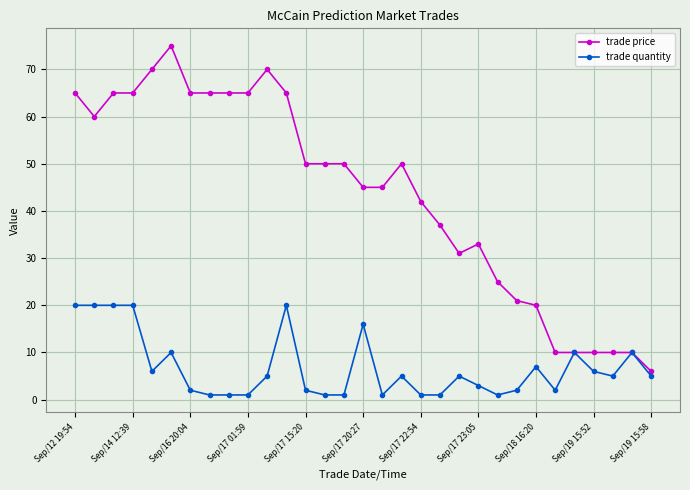

Count the number of categories in the chart.

31